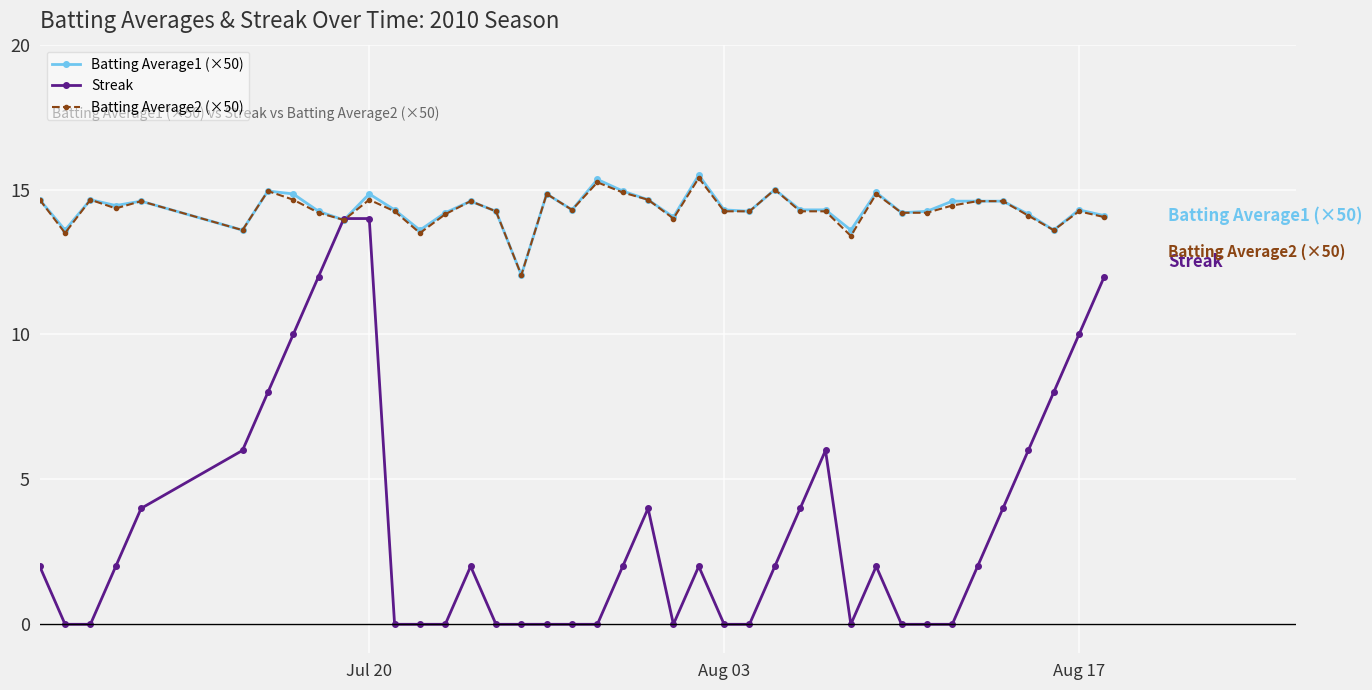

What is the greatest value displayed?

15.5